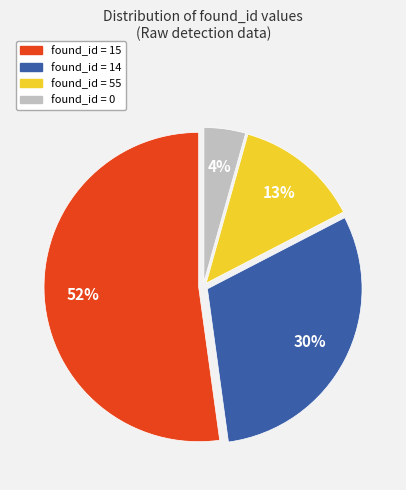

Does any single category account for the majority?

Yes